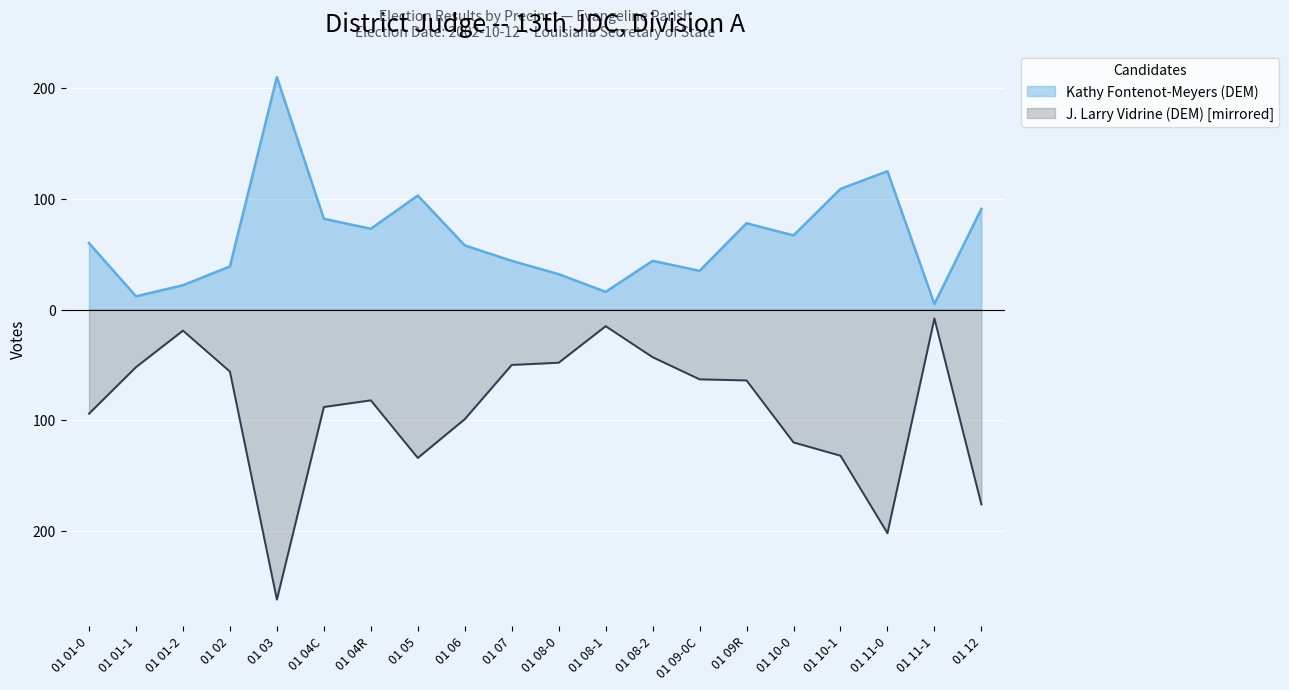

What is the label of the 4th point from the right?

01 10-1